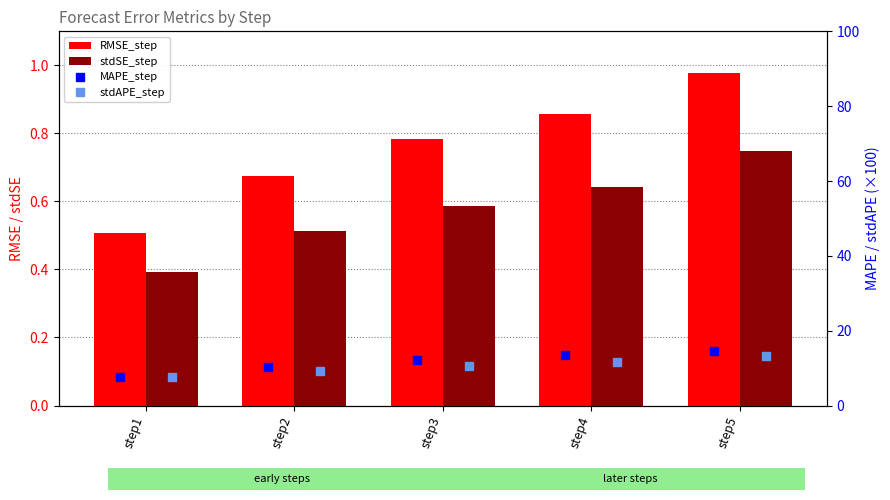

What is the difference between the maximum and minimum values in the stdSE_step series?

0.4